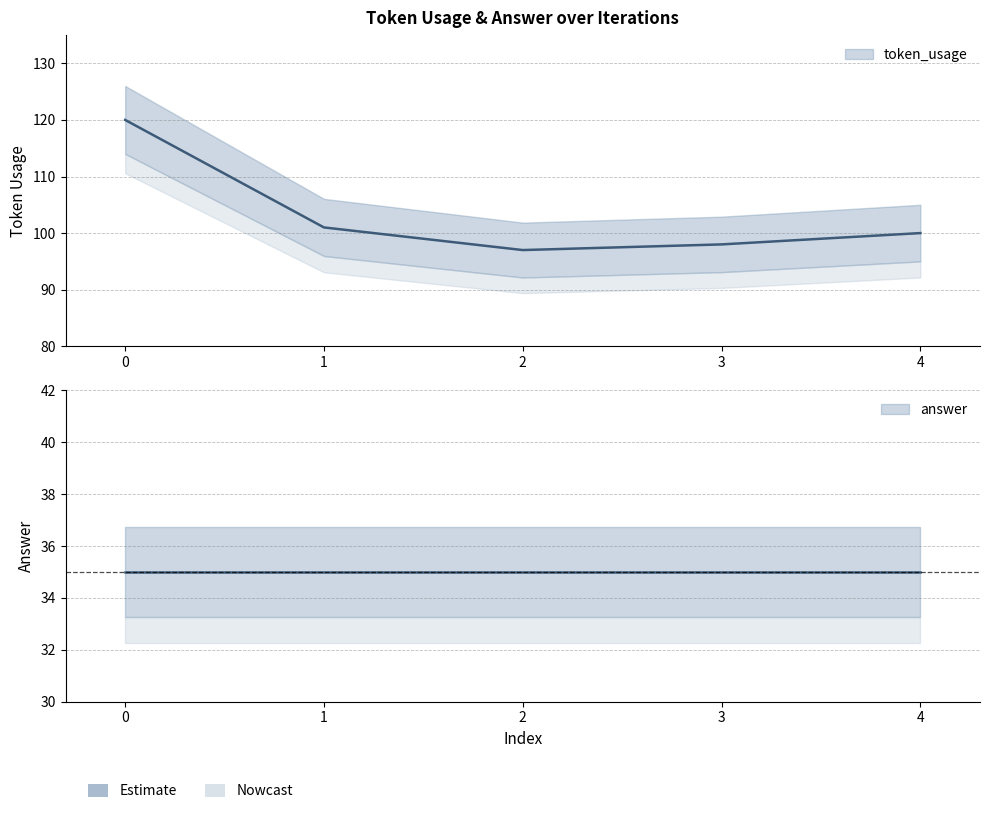

Reading right to left, what are all the values shown in this chart?

4=100	3=98	2=97	1=101	0=120